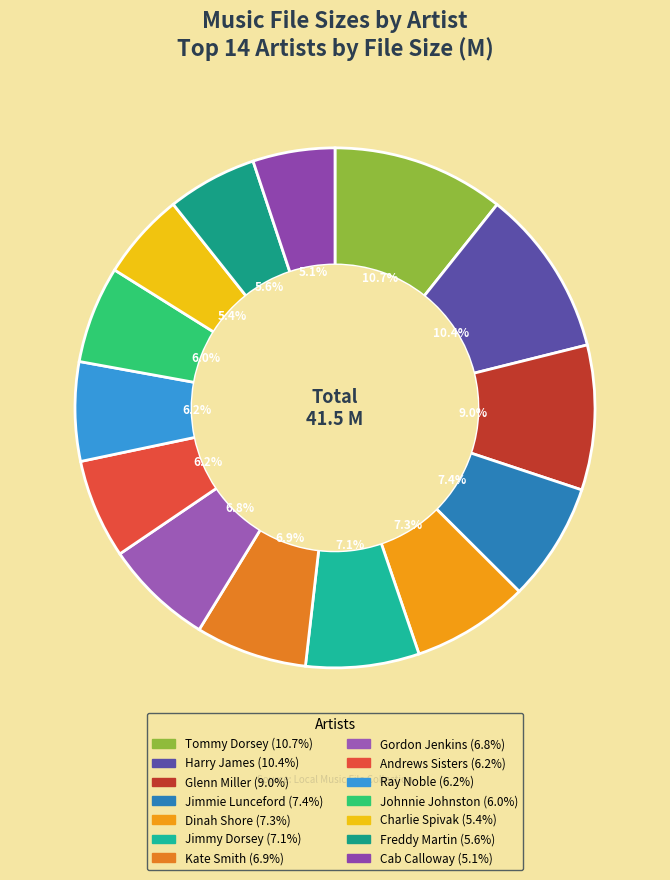

Rank the categories by value from lowest to highest.

Cab Calloway, Charlie Spivak, Freddy Martin, Johnnie Johnston, Ray Noble, Andrews Sisters, Gordon Jenkins, Kate Smith, Jimmy Dorsey, Dinah Shore, Jimmie Lunceford, Glenn Miller, Harry James, Tommy Dorsey